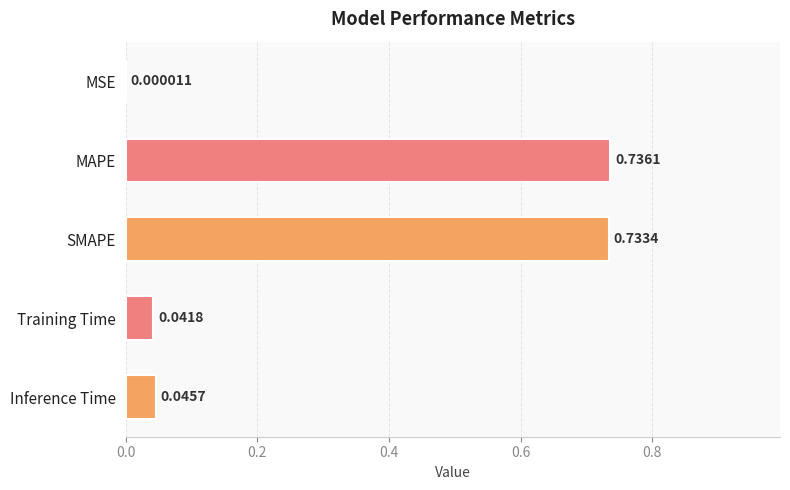

At which category does the chart reach its peak across all series?

MAPE